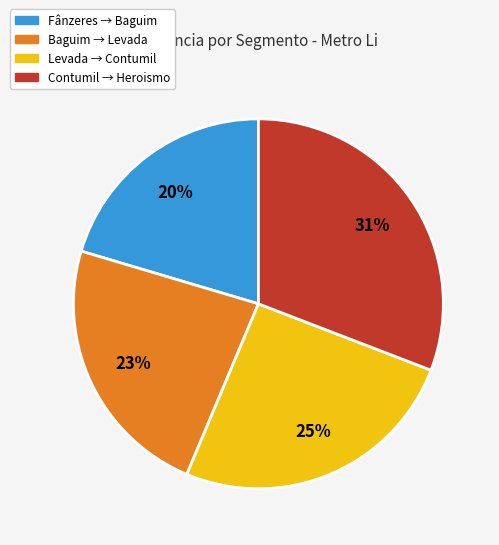

Is there any slice that represents more than half of the pie?

No